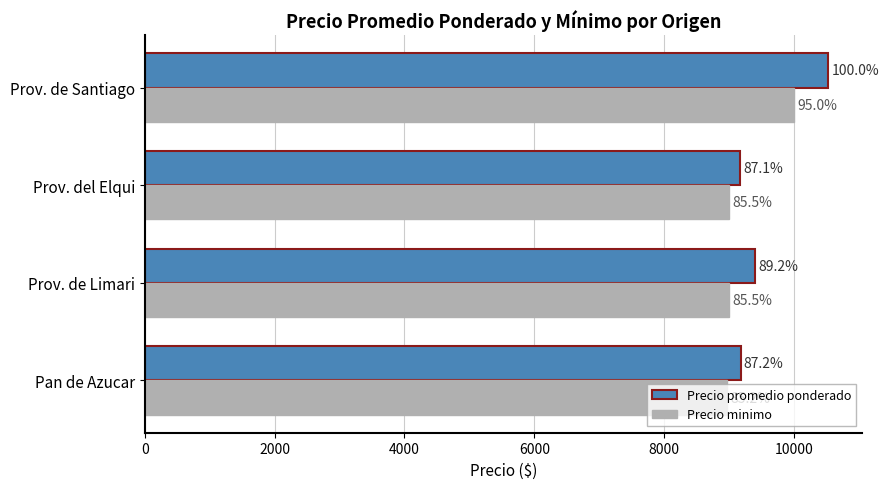

Rank the series by their maximum value, from highest to lowest.

Precio promedio ponderado, Precio minimo